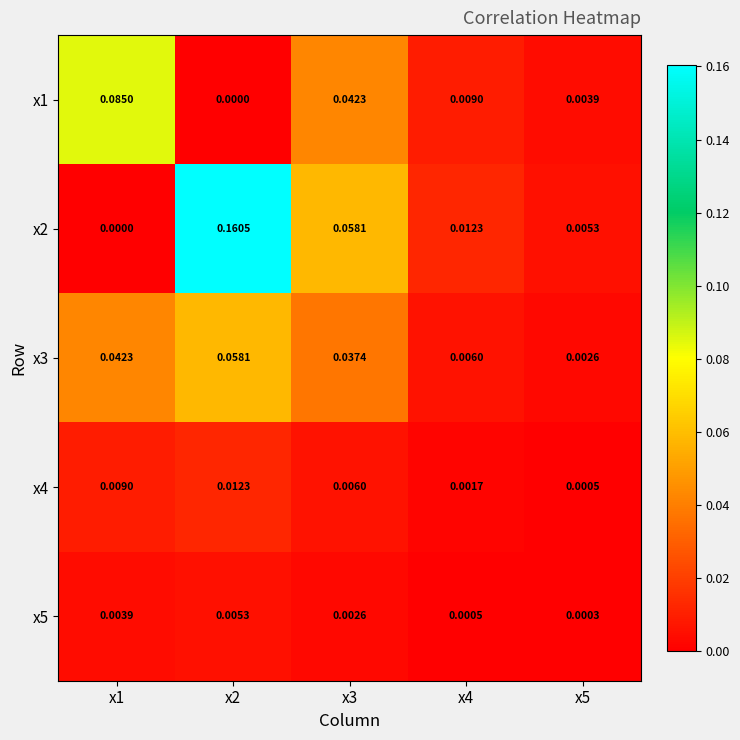

How many values in the x2 series exceed 0?

4